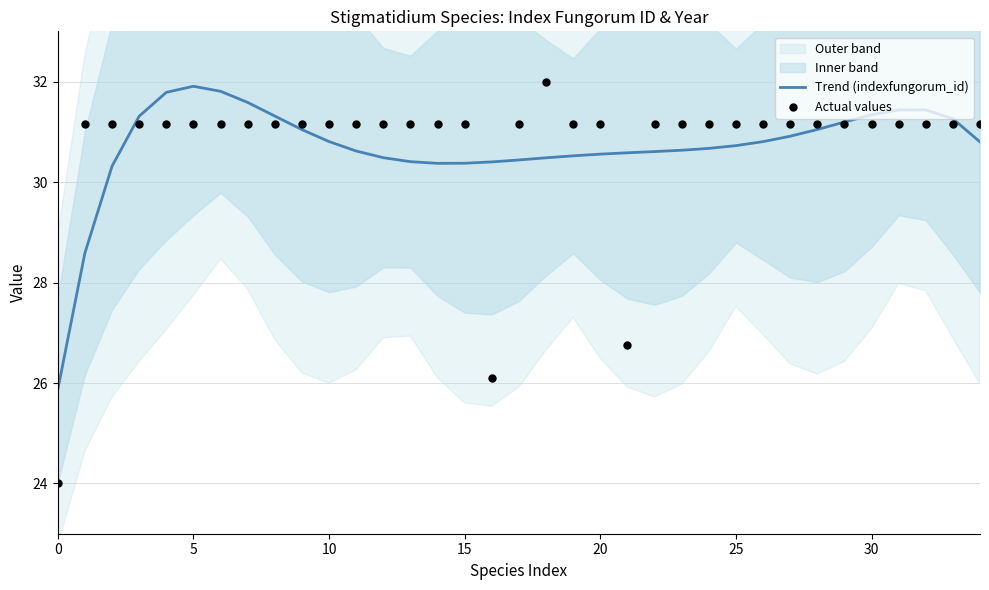

Is it true that Trend (indexfungorum_id) equals 30.8 at 10?

True